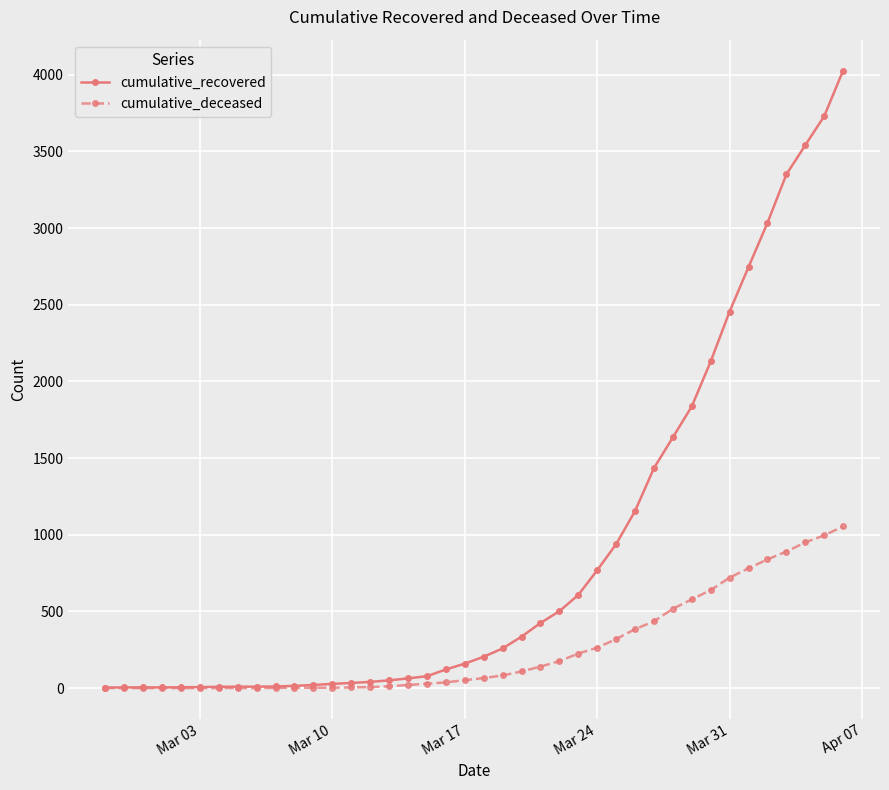

How many lines are shown in the chart?

2